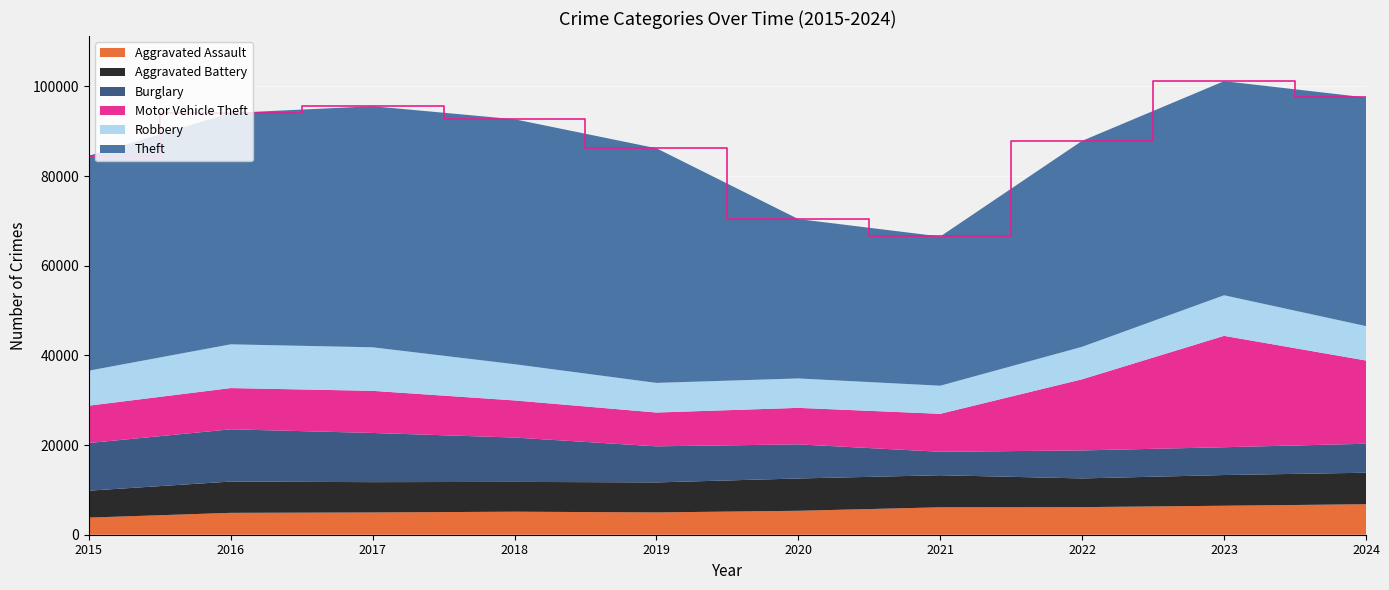

Reading right to left, list all the values displayed in this chart.

Aggravated Assault: 2024=6803	2023=6465	2022=6158	2021=6117	2020=5339	2019=4979	2018=5136	2017=4966	2016=4881	2015=3817
Aggravated Battery: 2024=7030	2023=6852	2022=6401	2021=7156	2020=7209	2019=6691	2018=6652	2017=6764	2016=6981	2015=6007
Burglary: 2024=6465	2023=6204	2022=6249	2021=5229	2020=7611	2019=8052	2018=9893	2017=10973	2016=11658	2015=10631
Motor Vehicle Theft: 2024=18569	2023=24846	2022=15874	2021=8471	2020=8143	2019=7541	2018=8279	2017=9397	2016=9198	2015=8332
Robbery: 2024=7677	2023=9056	2022=7247	2021=6272	2020=6563	2019=6608	2018=8080	2017=9714	2016=9759	2015=7812
Theft: 2024=51009	2023=47766	2022=45950	2021=33288	2020=35556	2019=52346	2018=54650	2017=53783	2016=51626	2015=47942